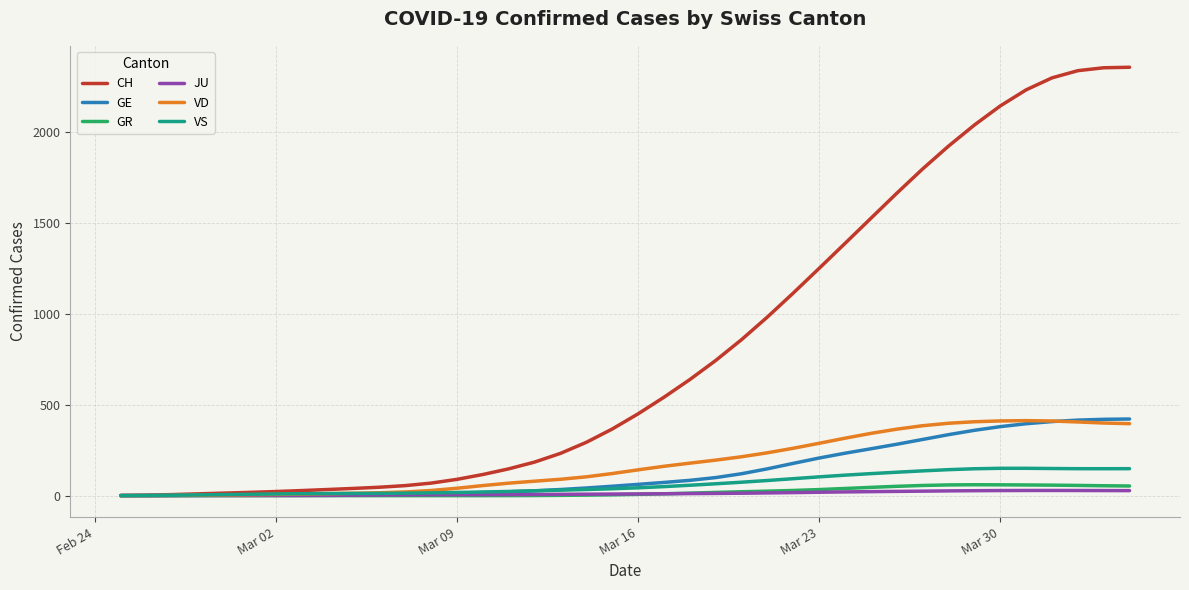

Which series has the widest spread of values?

CH